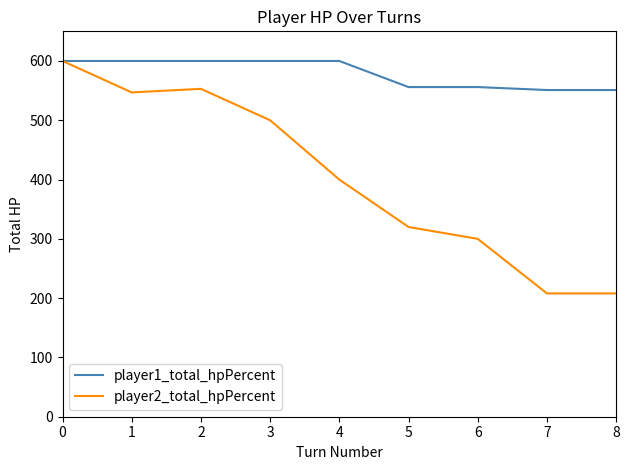

The value of player1_total_hpPercent at 1 is 1066. True or false?

False